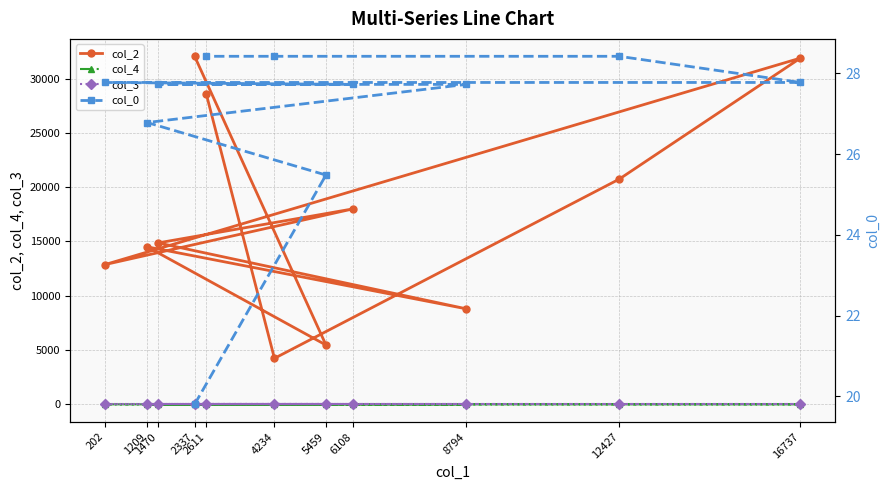

The col_2 series shows 14863.0 at 1470. True or false?

True